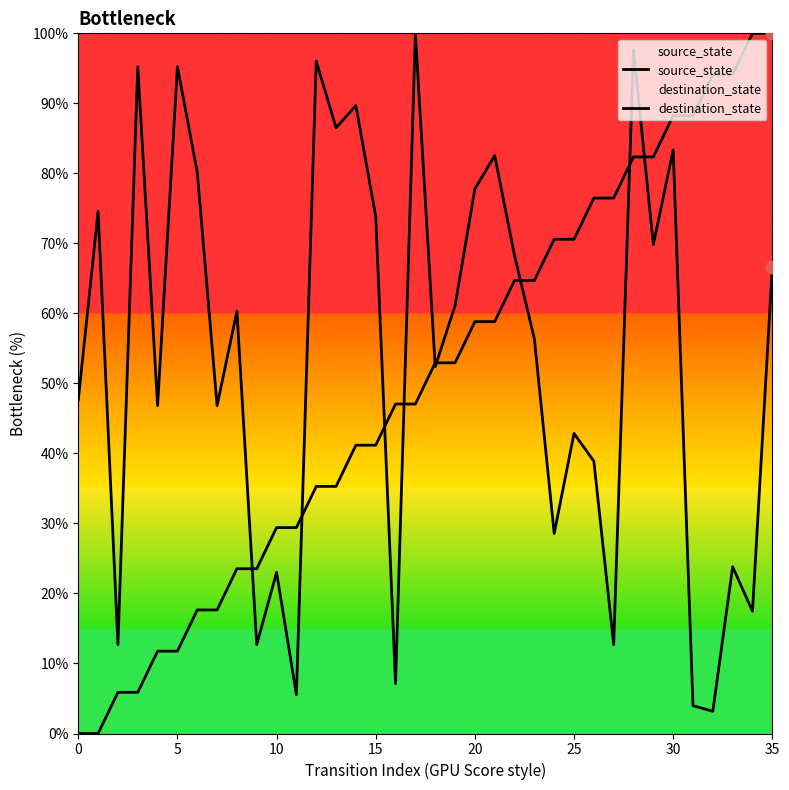

At how many categories does at least one series exceed 11?

36